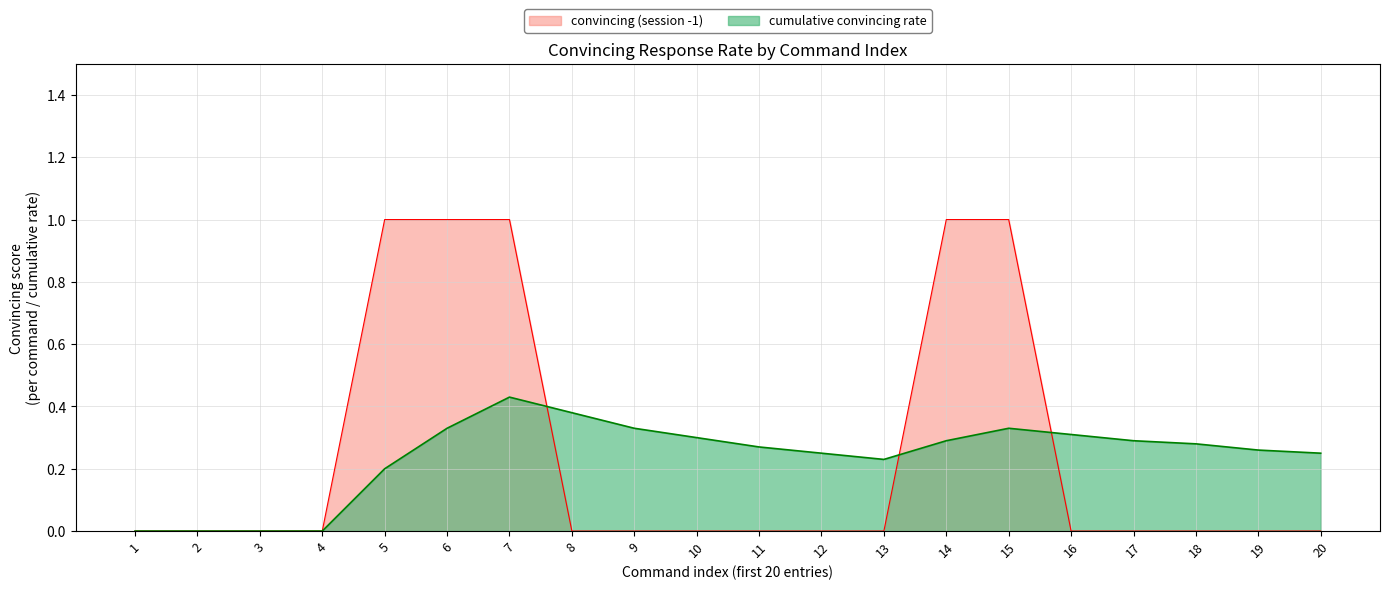

Does the chart have visible grid lines?

Yes